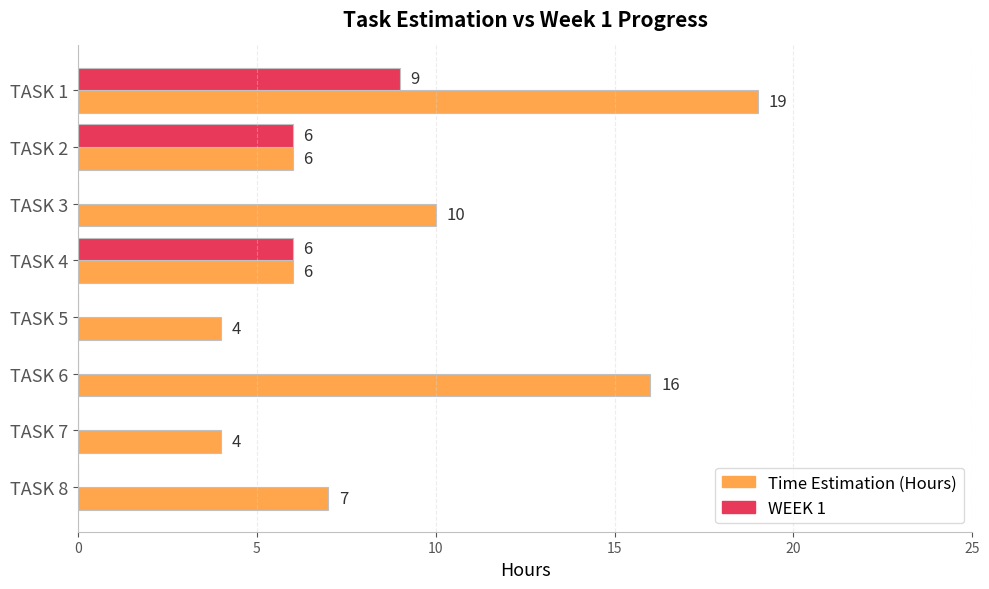

How many values in WEEK 1 are above zero?

3